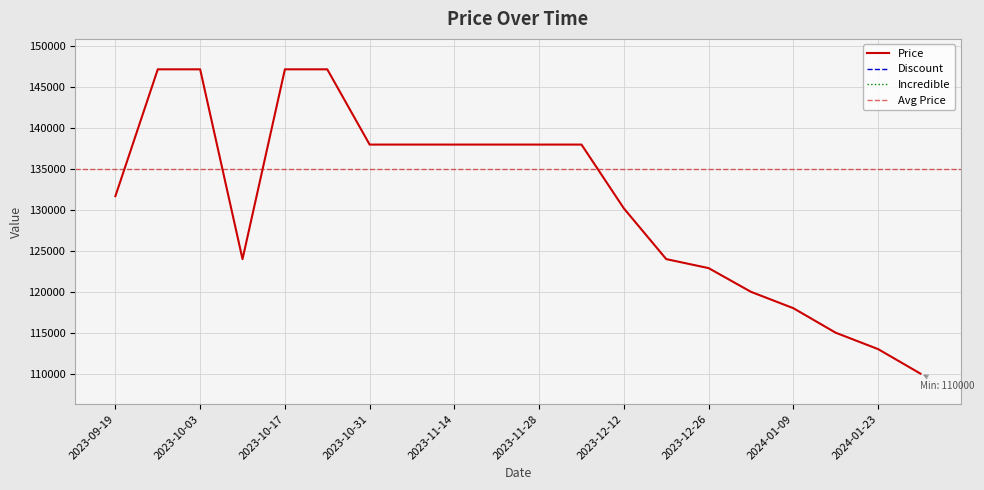

What value does the Price series have at 2023-10-03, to the nearest 10?

147200